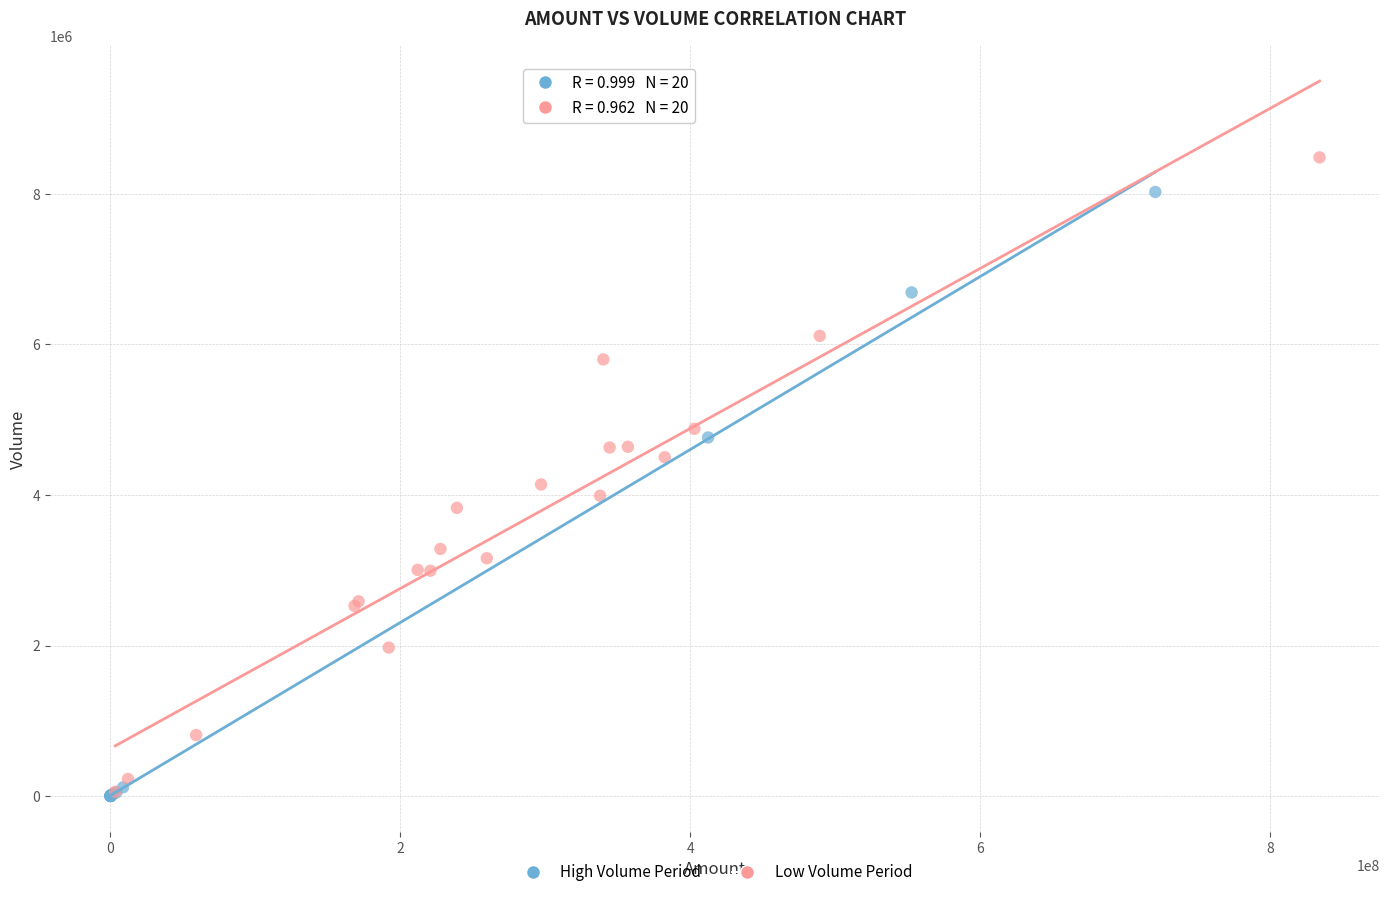

Which series has the widest spread of Y values?

Low Volume Period